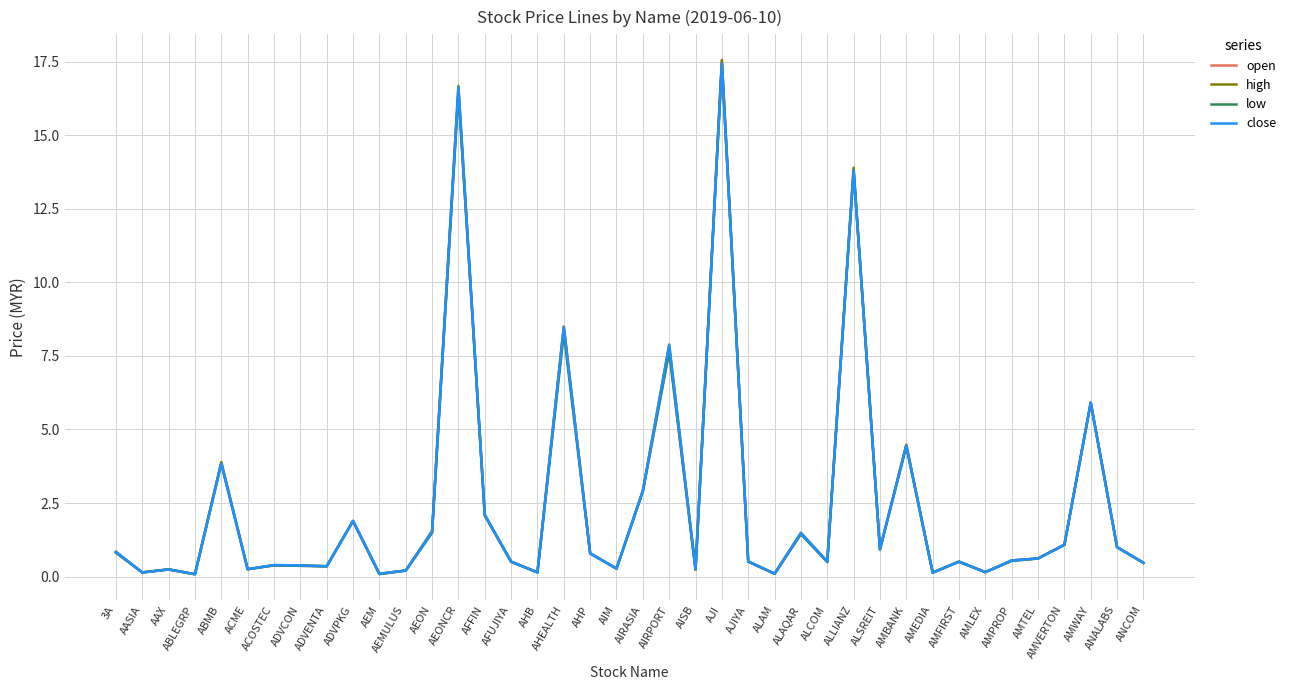

What is the sum of all high values?

100.3